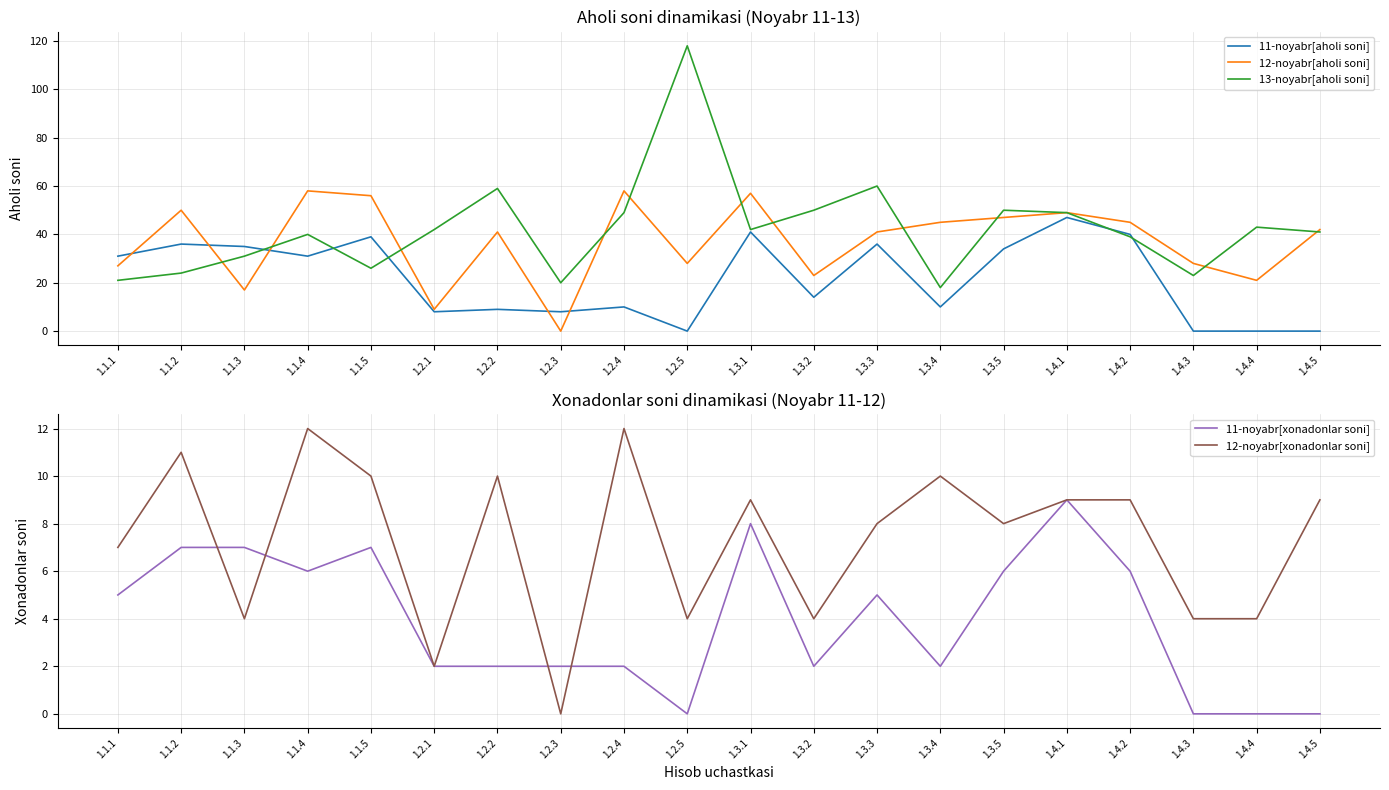

Rank the categories by 12-noyabr[aholi soni] value from highest to lowest.

1.1.4, 1.2.4, 1.3.1, 1.1.5, 1.1.2, 1.4.1, 1.3.5, 1.3.4, 1.4.2, 1.4.5, 1.2.2, 1.3.3, 1.2.5, 1.4.3, 1.1.1, 1.3.2, 1.4.4, 1.1.3, 1.2.1, 1.2.3